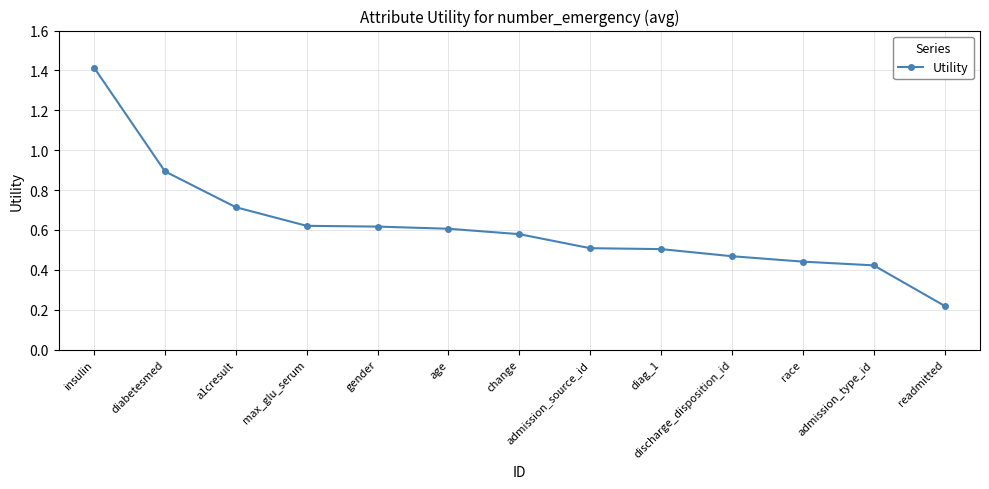

What is the label of the 9th point from the left?

diag_1